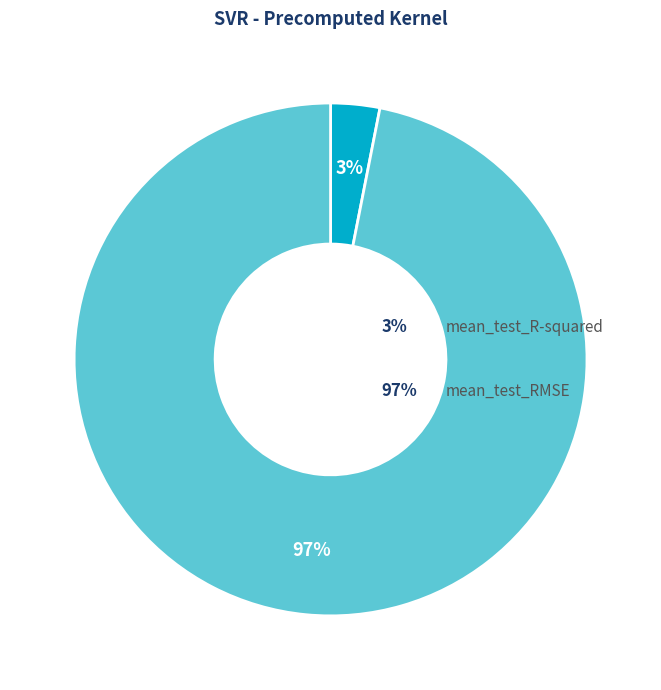

Does any single category account for the majority?

Yes